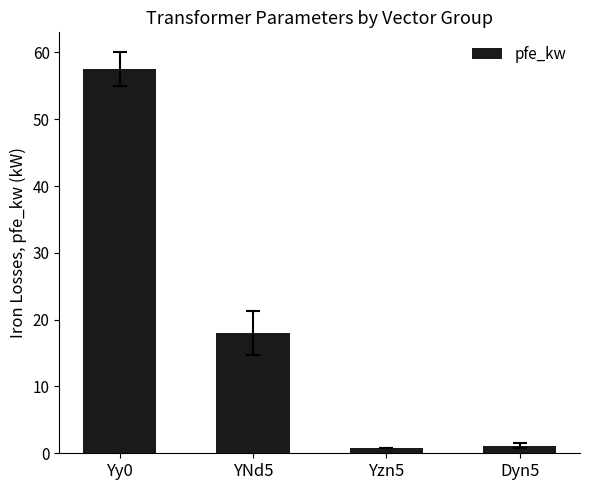

How many bars are there in total?

4